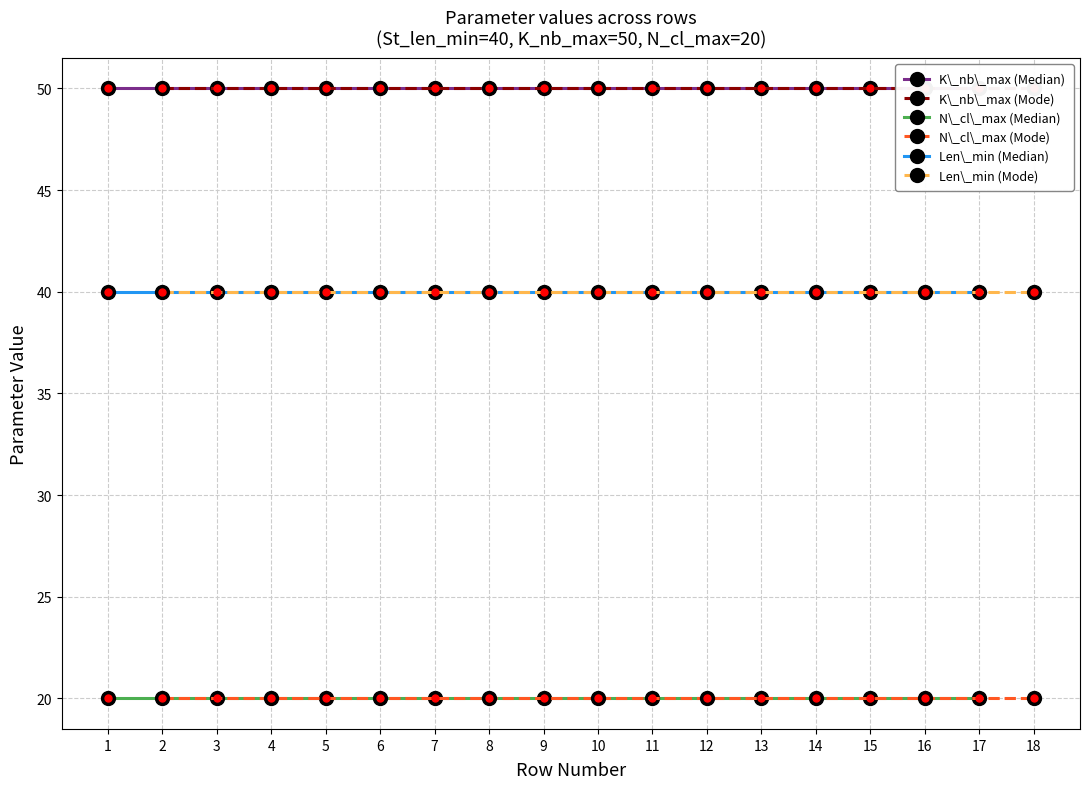

What is the value of the N\_cl\_max (Mode) point at the 1st from the left?

20